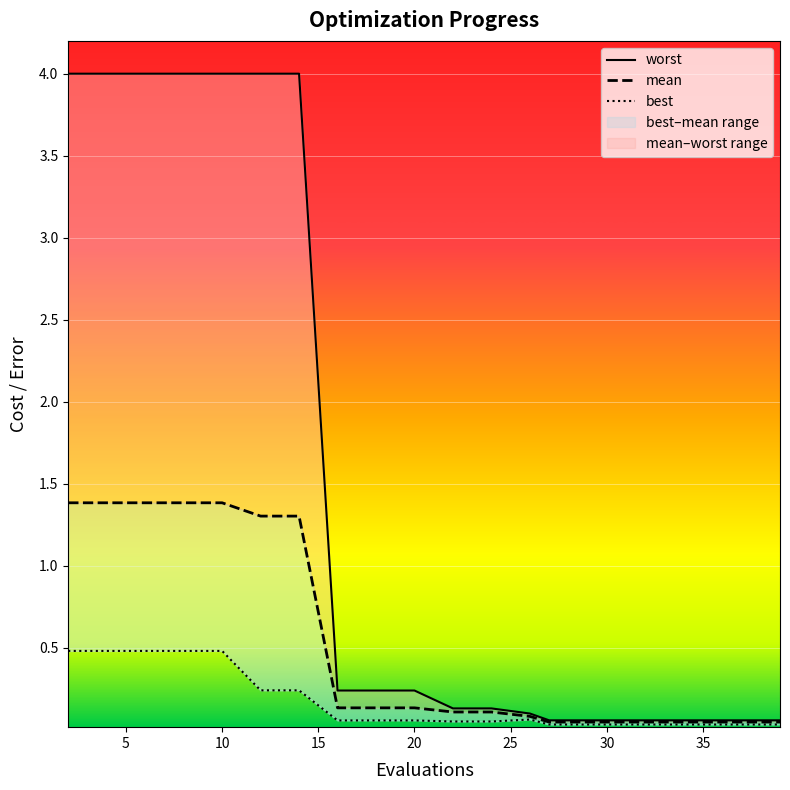

List the series in order of their peak value, lowest first.

best, mean, worst